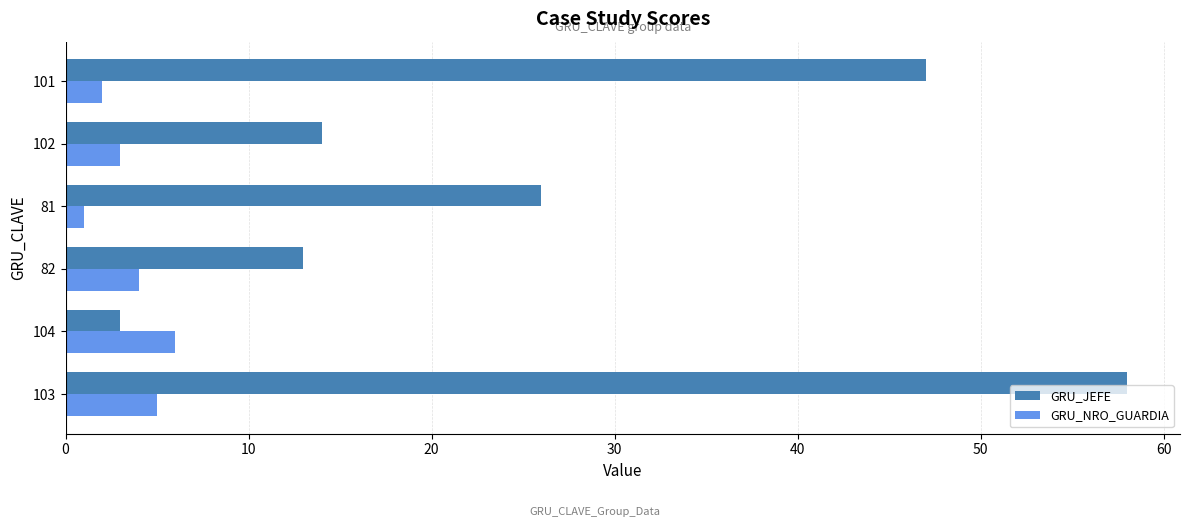

What are all the series names shown in the legend?

GRU_JEFE, GRU_NRO_GUARDIA